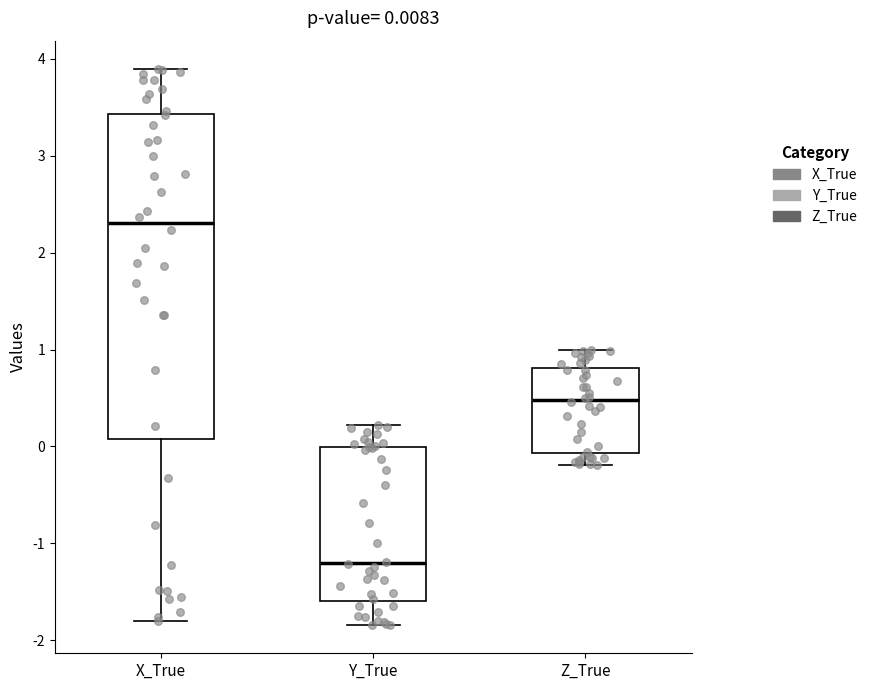

Comparing the boxes themselves (not the whiskers), which one is the tallest?

X_True